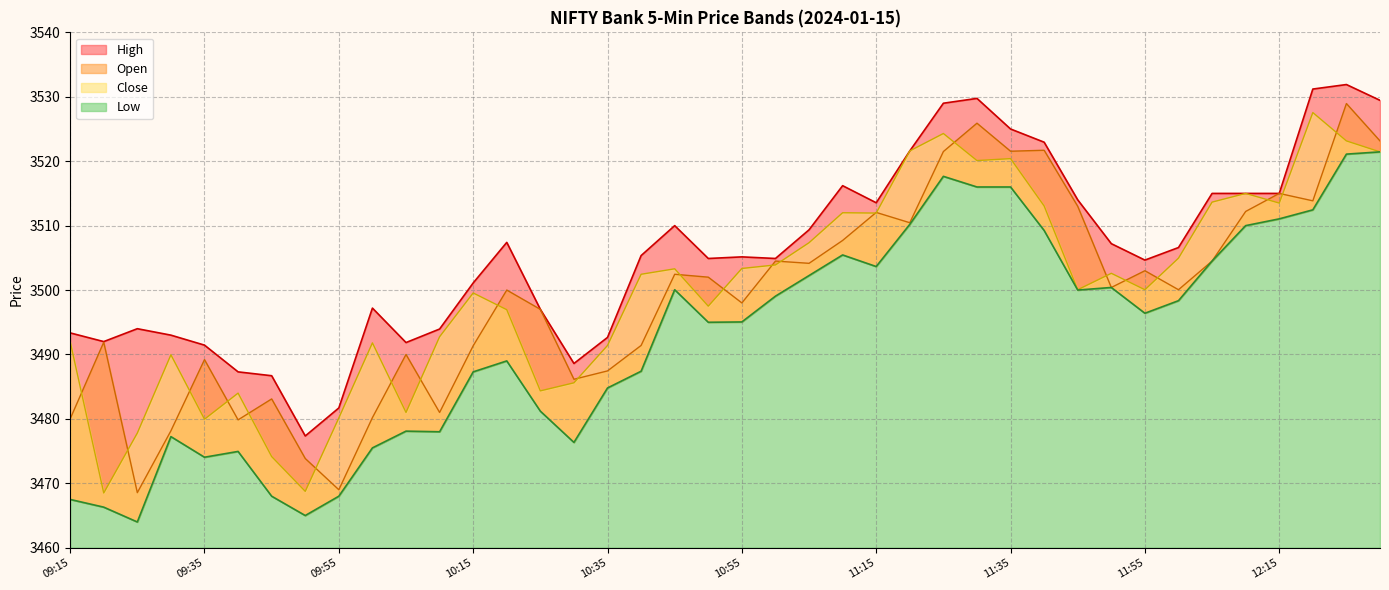

Which category has the lowest value across all series?

09:25